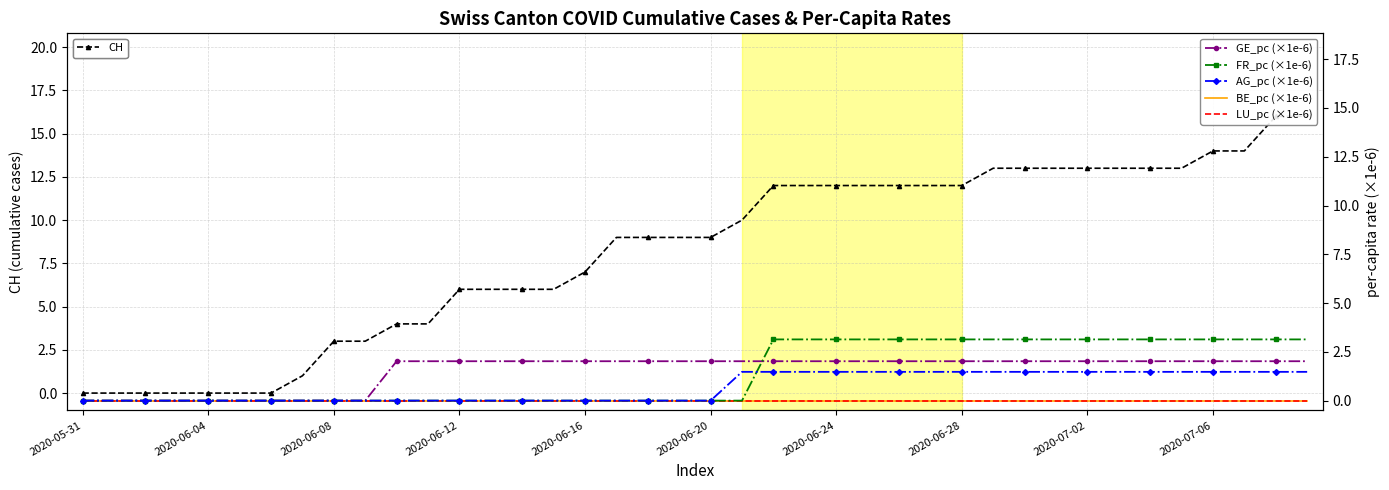

Where does the CH series first go above 9?

21